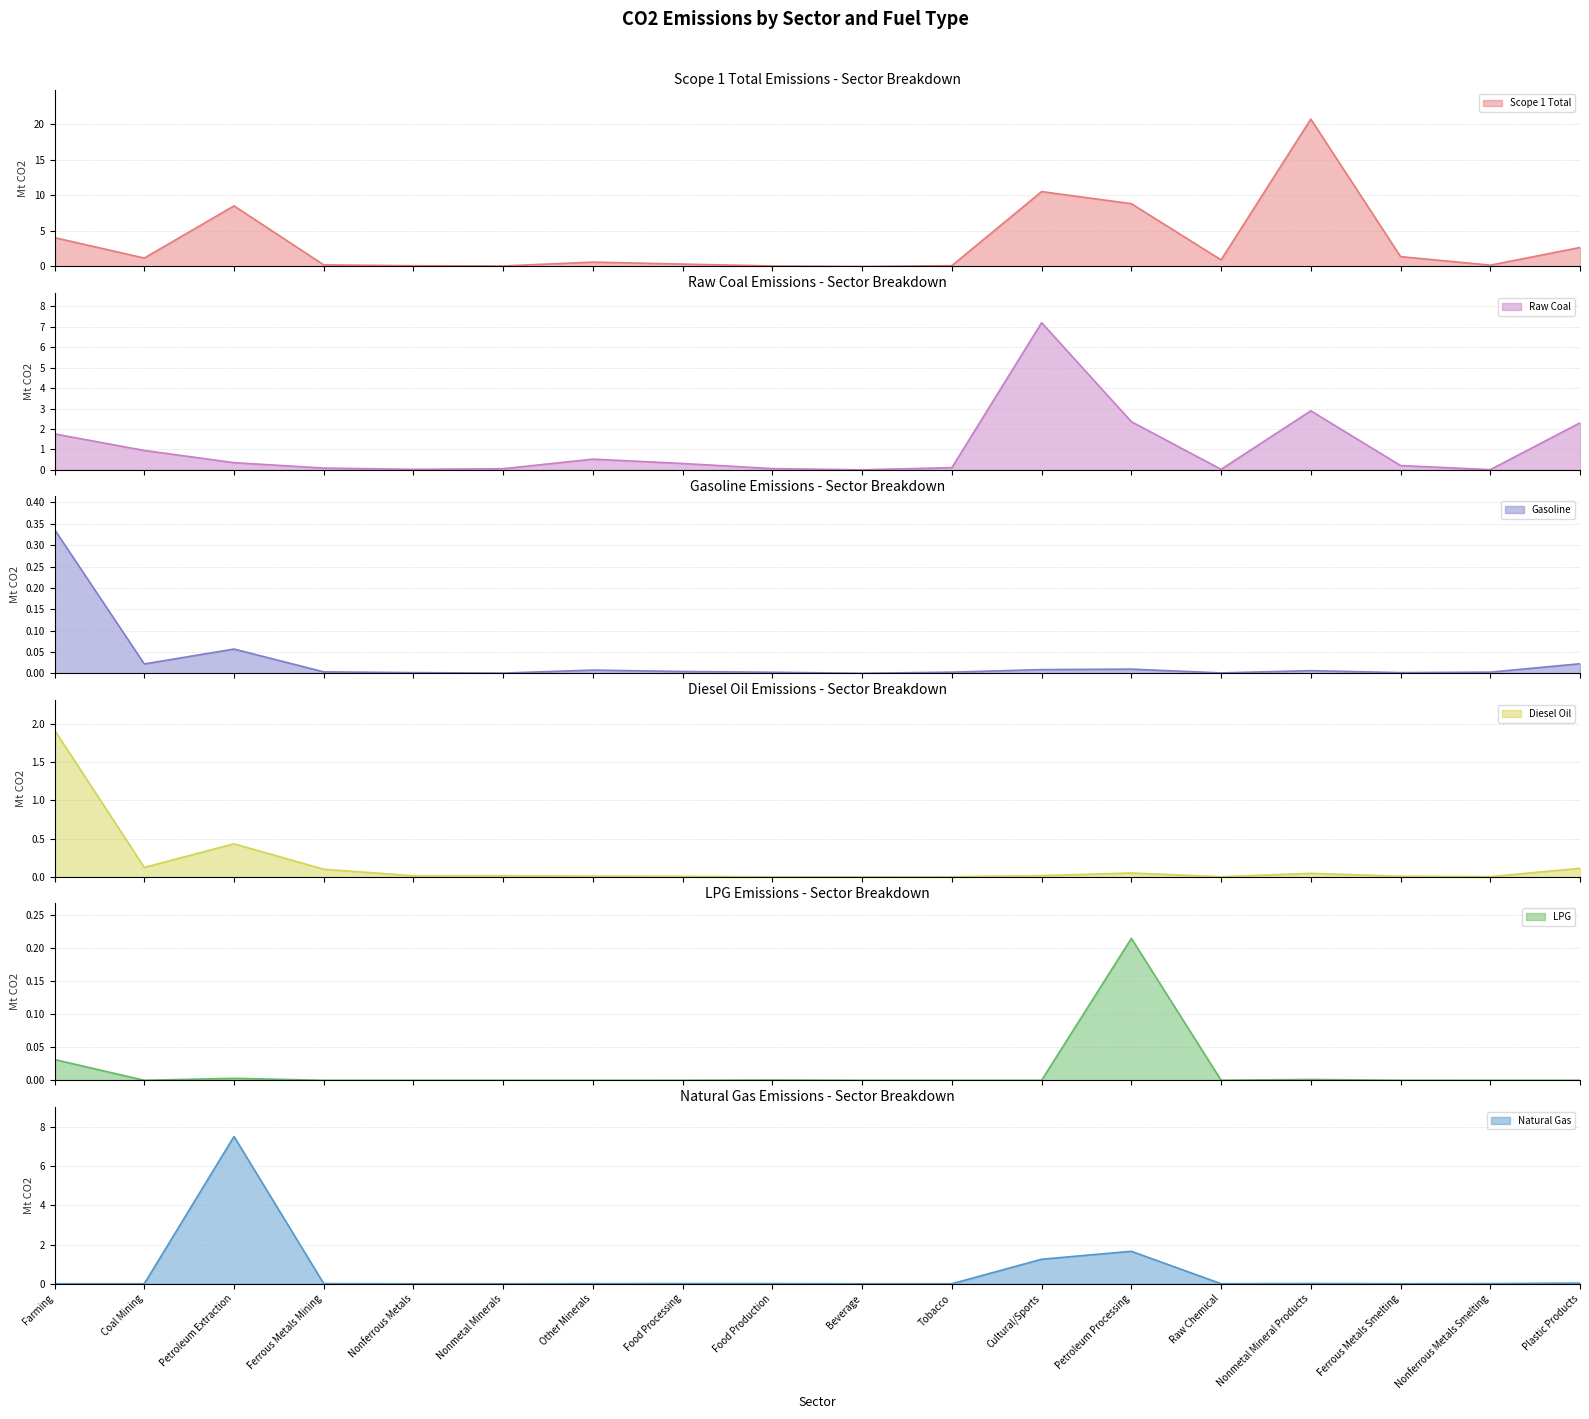

Which series has the largest range (max minus min)?

Scope 1 Total line